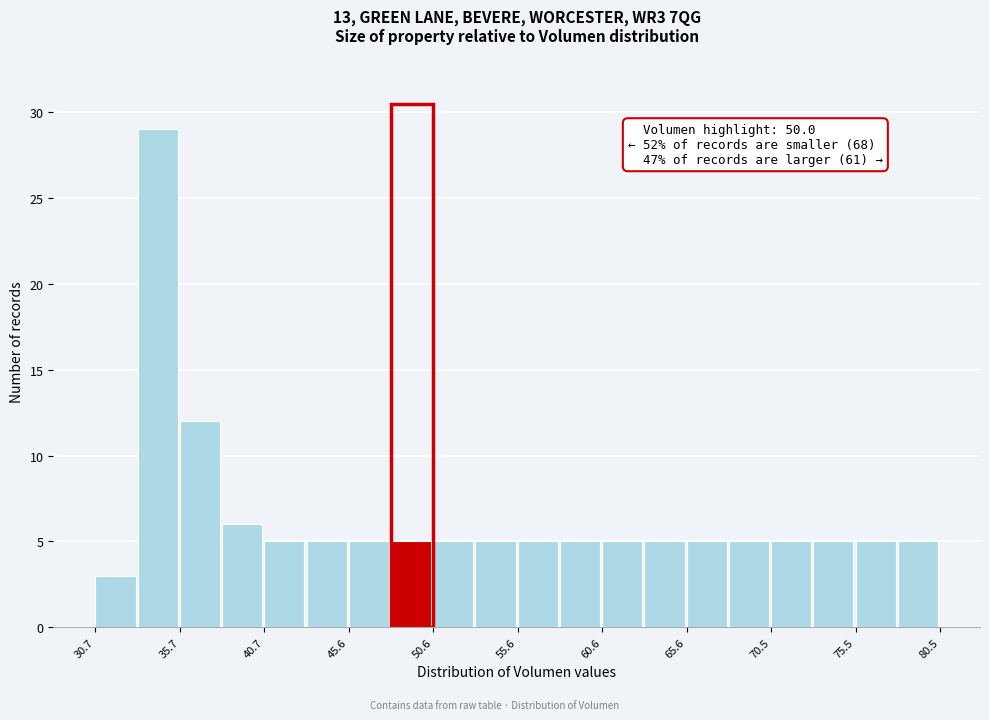

Over which range of the x-axis is the bar tallest?

33.0 to 35.5